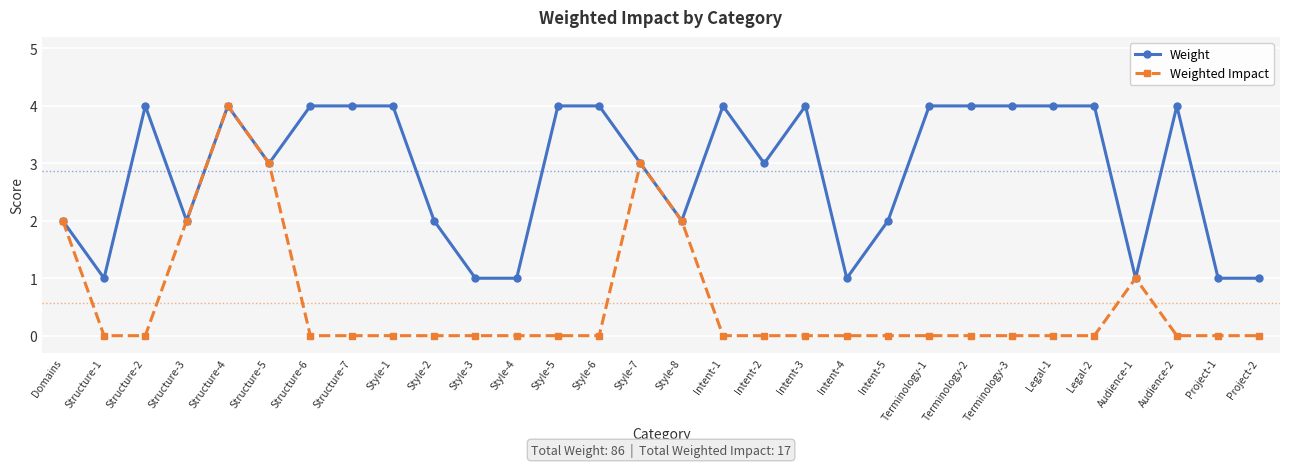

What is the label of the 30th point from the right?

Domains